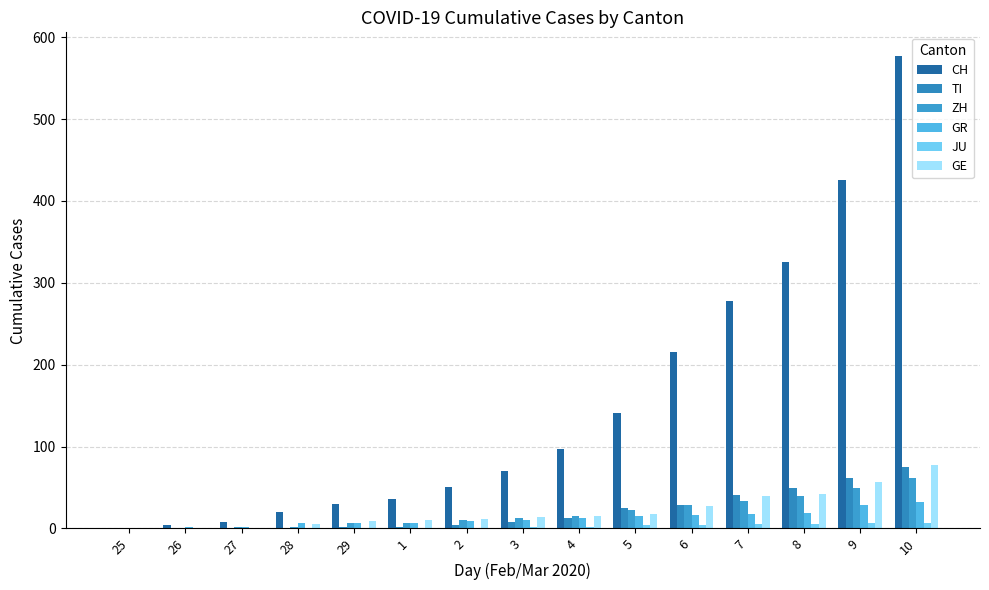

Reading left to right, what are all the values shown in this chart?

CH: 0	4	8	20	30	36	50	70	97	141	216	278	325	426	577
TI: 0	1	1	1	2	2	4	8	13	25	28	41	49	61	75
ZH: 0	0	2	2	6	7	10	13	15	23	29	34	40	49	62
GR: 0	2	2	6	6	6	9	10	13	15	16	18	19	28	32
JU: 0	0	1	1	1	1	1	2	2	4	4	5	5	7	7
GE: 0	1	1	5	9	10	11	14	15	18	27	40	42	57	77